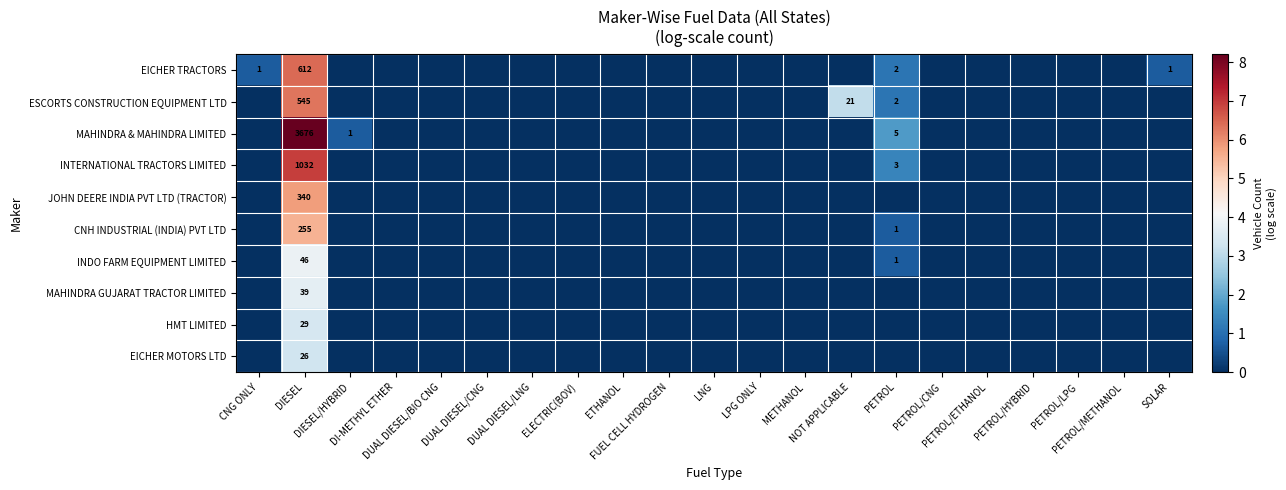

Which category has the highest value in the INDO FARM EQUIPMENT LIMITED series?

DIESEL